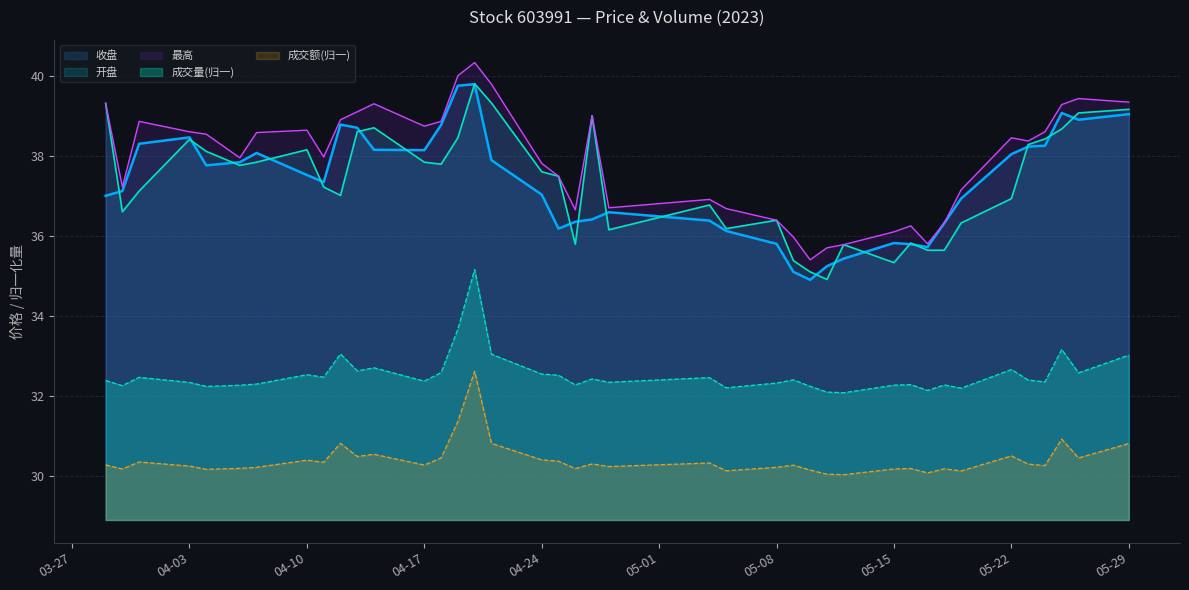

Where does the 收盘 series first go above 37?

2023-03-30